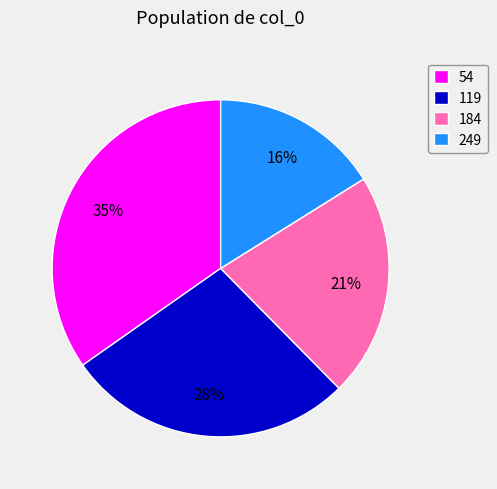

Is there any slice that represents more than half of the pie?

No